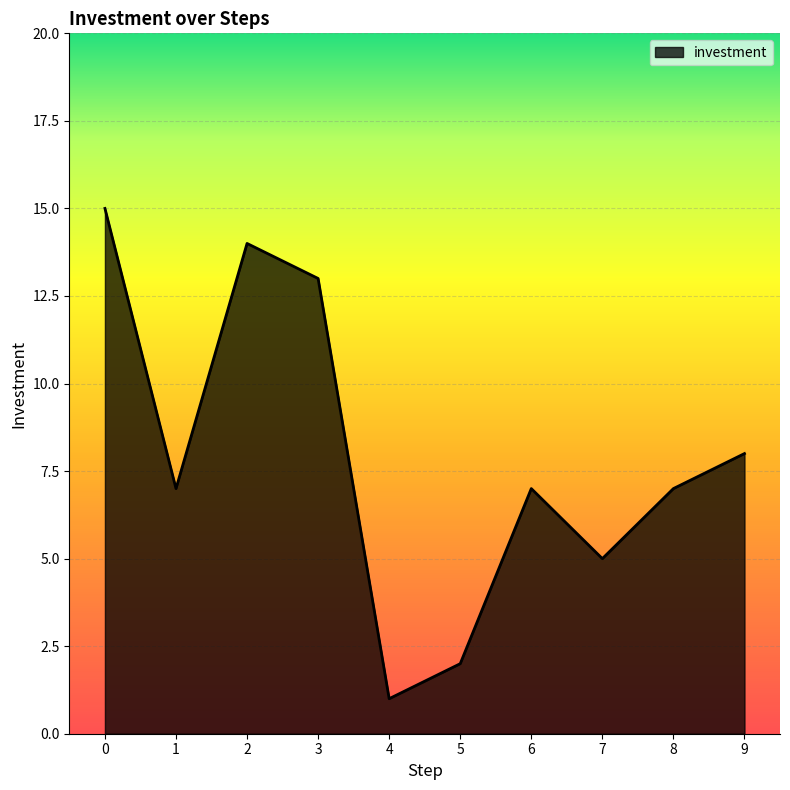

The chart shows a value of 2 at 4. True or false?

False